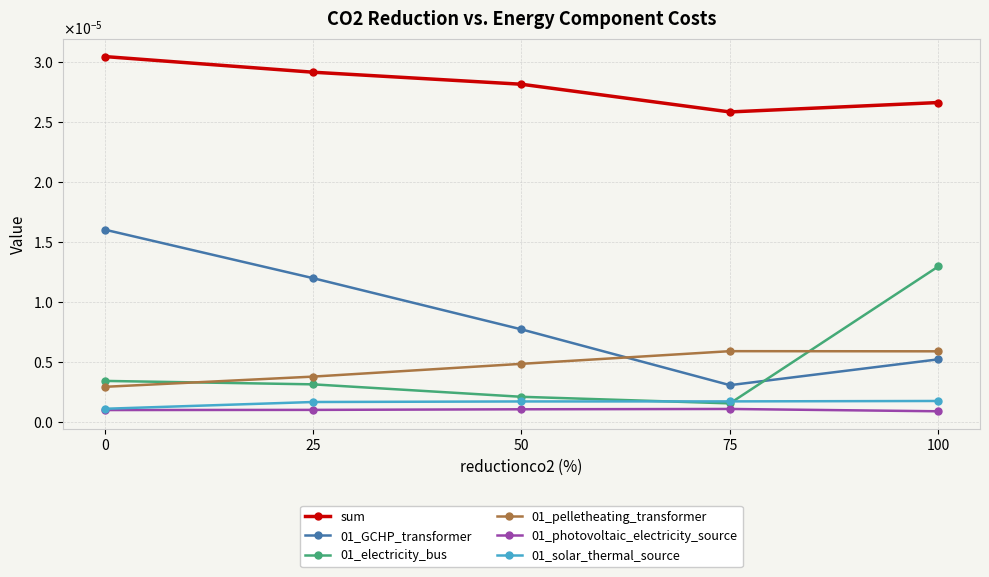

The value of 01_GCHP_transformer at 0 is 0.0. True or false?

False